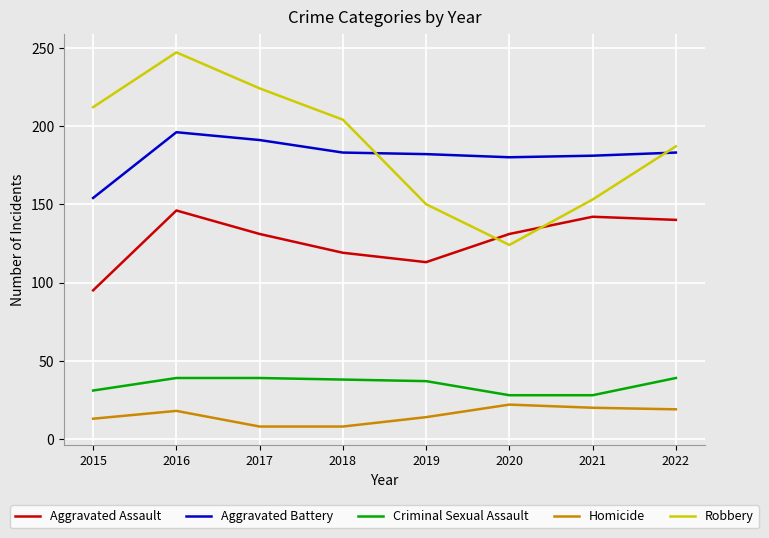

Is it true that Criminal Sexual Assault equals 10 at 2020?

False